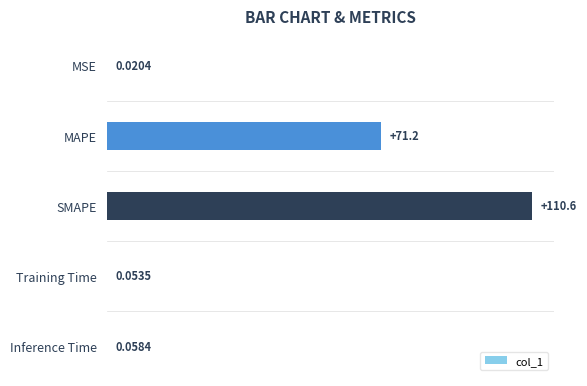

What is the sum of the values at MAPE and Training Time?

71.3